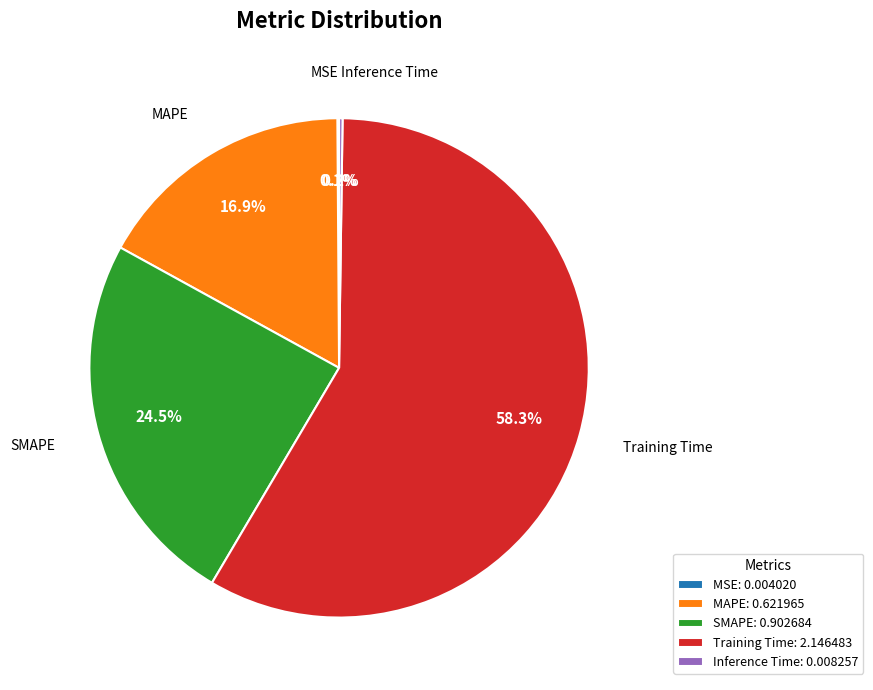

Is there a majority slice in this chart?

Yes